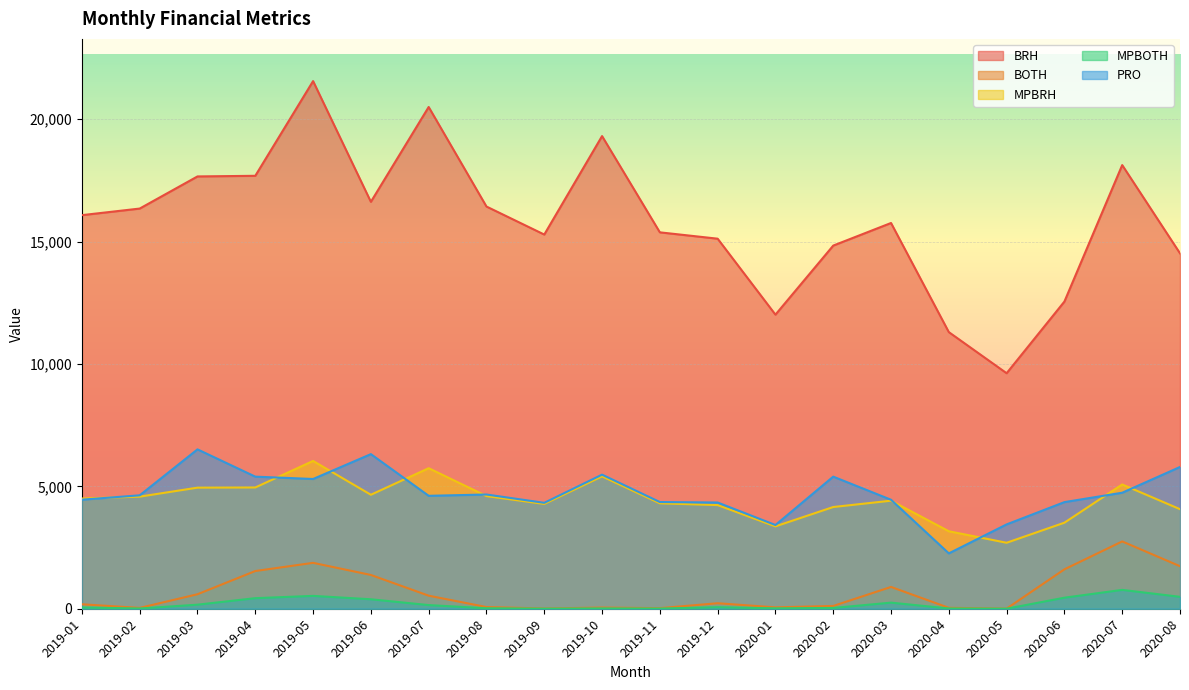

Does the chart display data point markers on the line(s)?

No